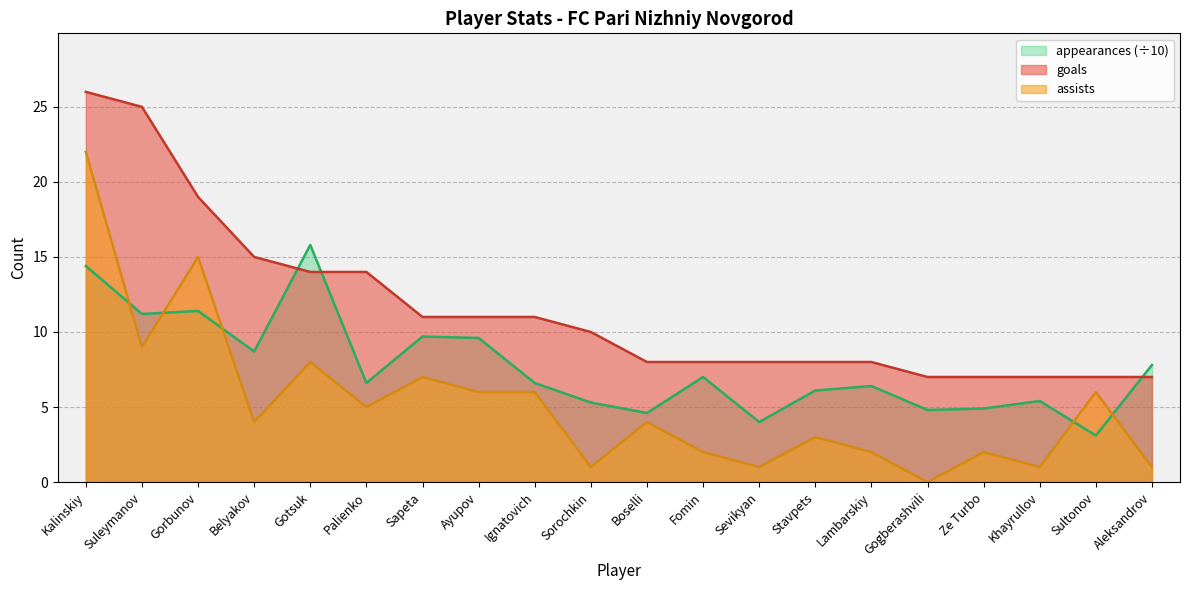

Which label corresponds to the smallest value in the chart?

Gogberashvili